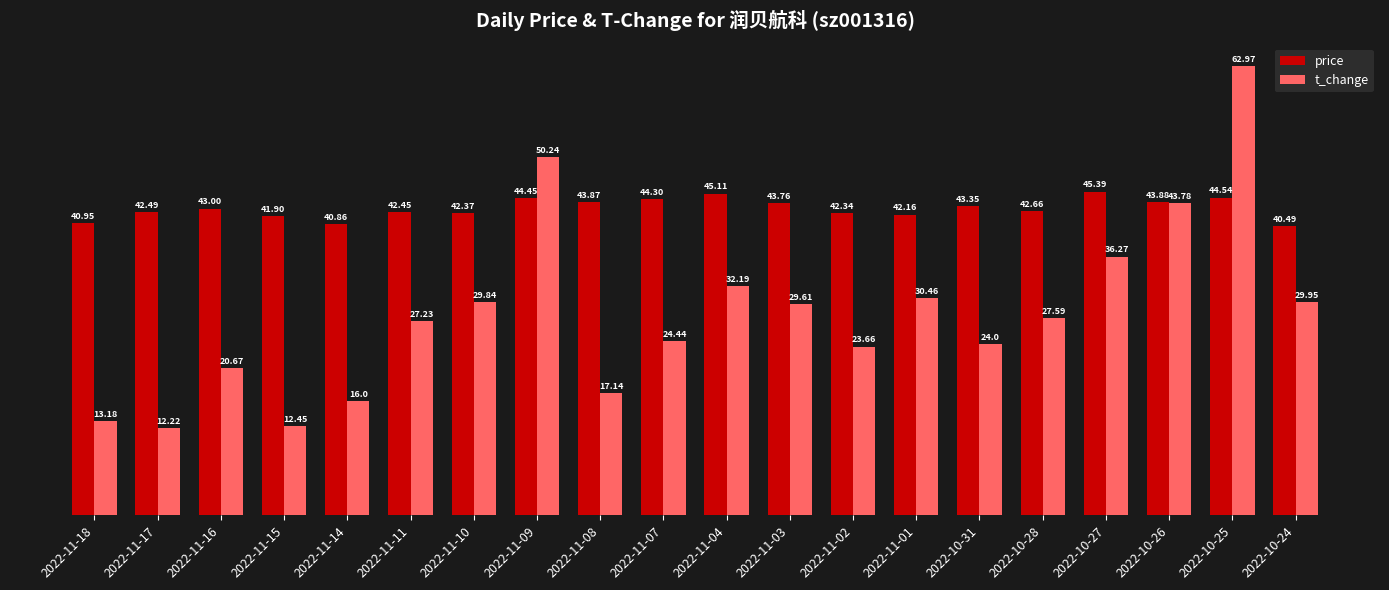

Between 2022-11-01 and 2022-10-25, which series saw the biggest shift?

t_change